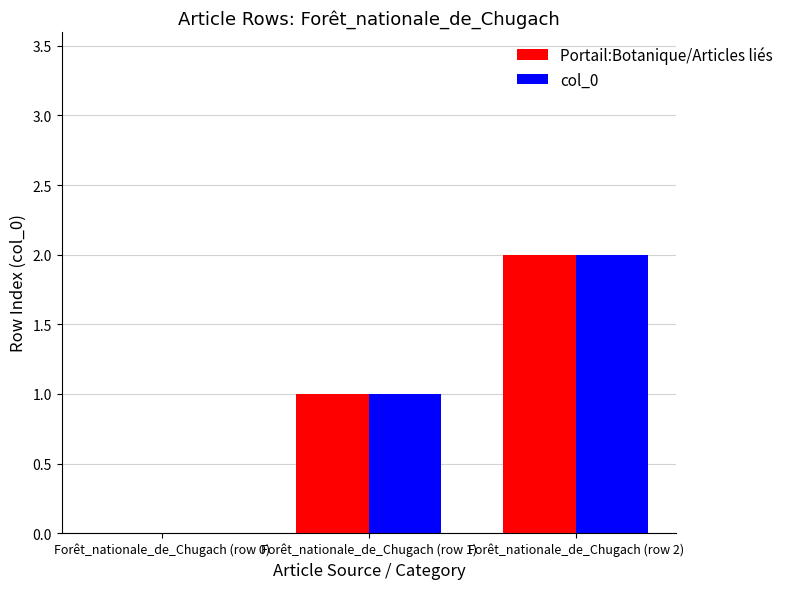

Is it true that col_0 equals 0 at Forêt_nationale_de_Chugach (row 1)?

False